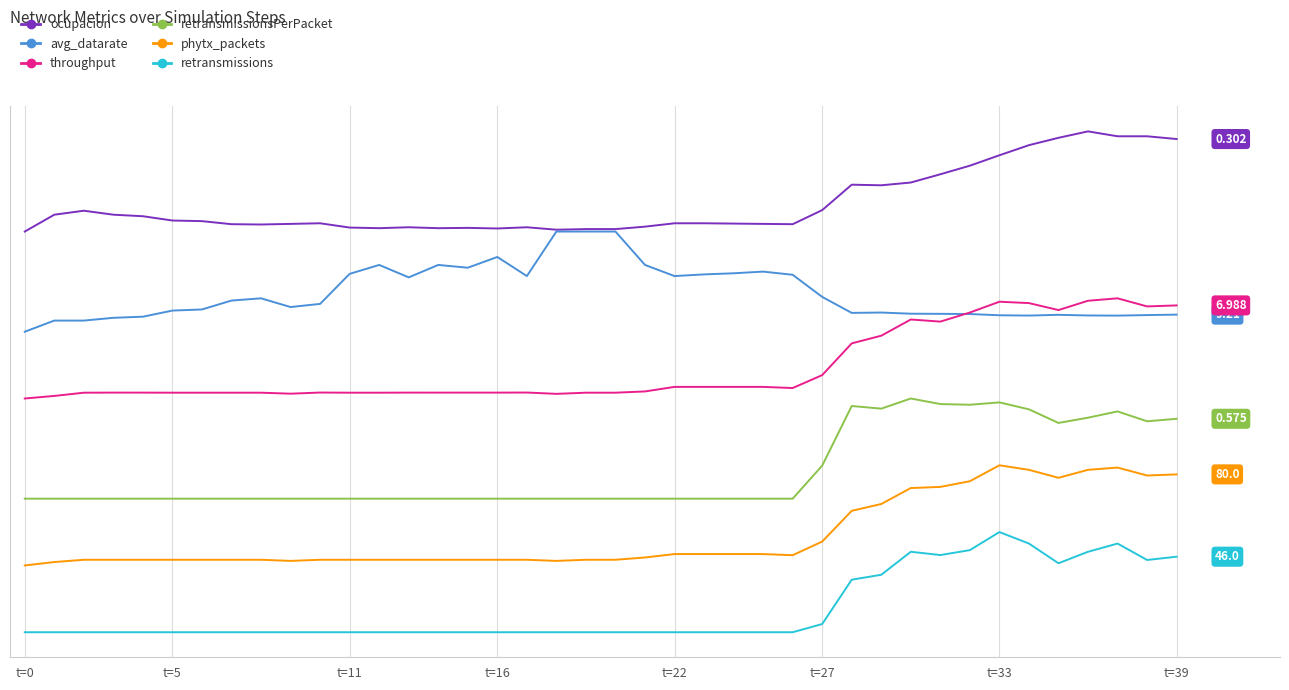

Does the chart display data point markers on the line(s)?

No